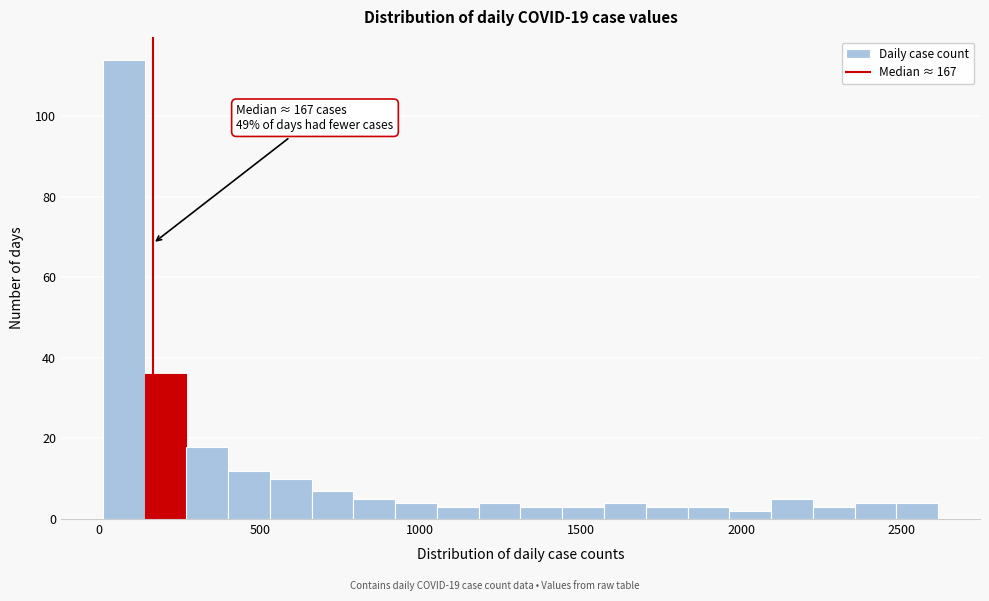

Read against the x-axis, roughly where is the centre of the tallest bar?

100